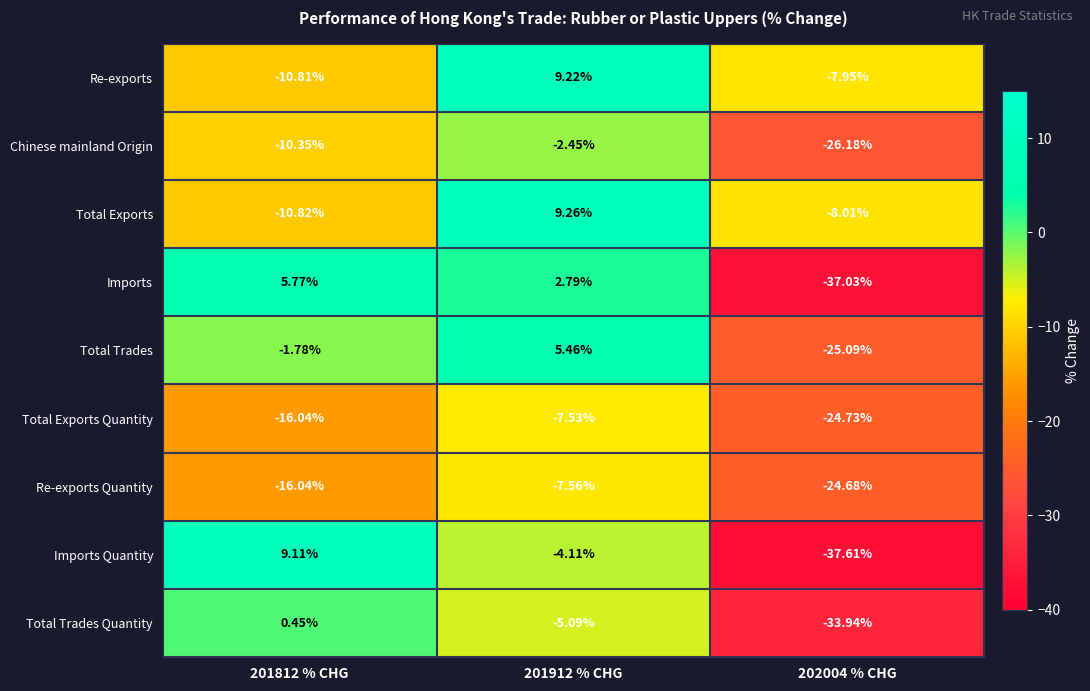

Which series changed the most between 201812 % CHG and 202004 % CHG?

Imports Quantity